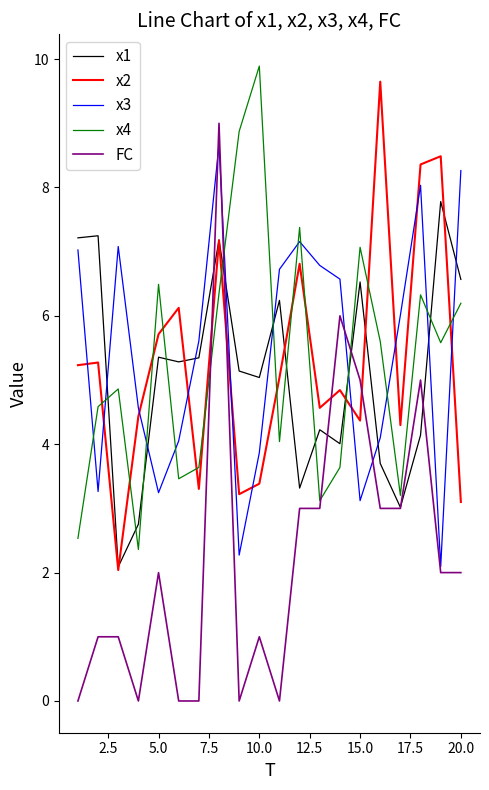

What is the lowest value of the x2 series?

2.0